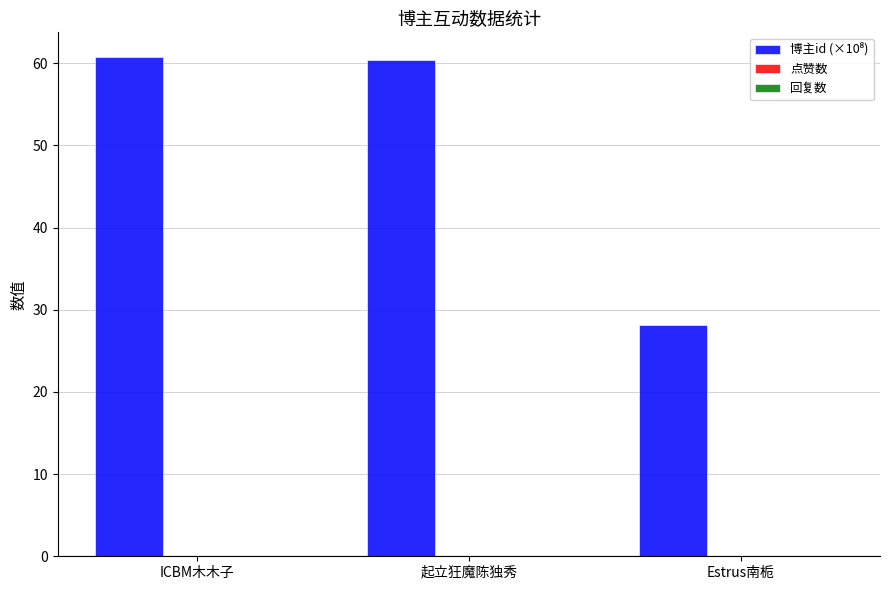

How many bars are there in total?

3